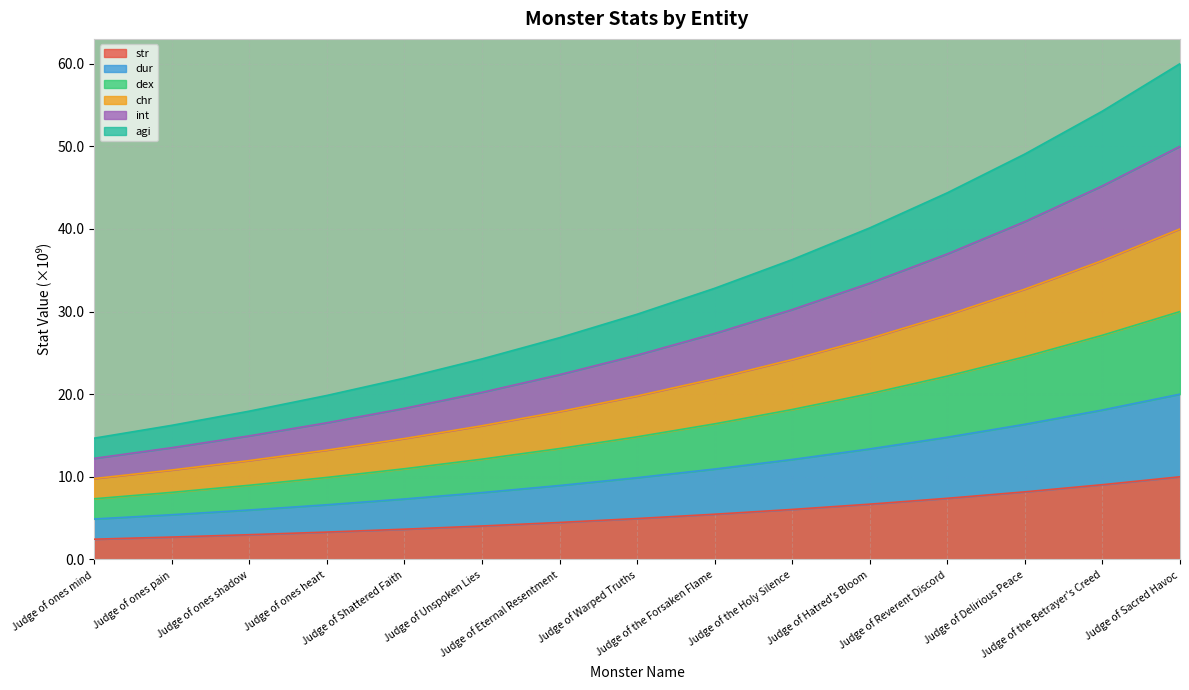

Which category has the highest value across all series?

Judge of Sacred Havoc